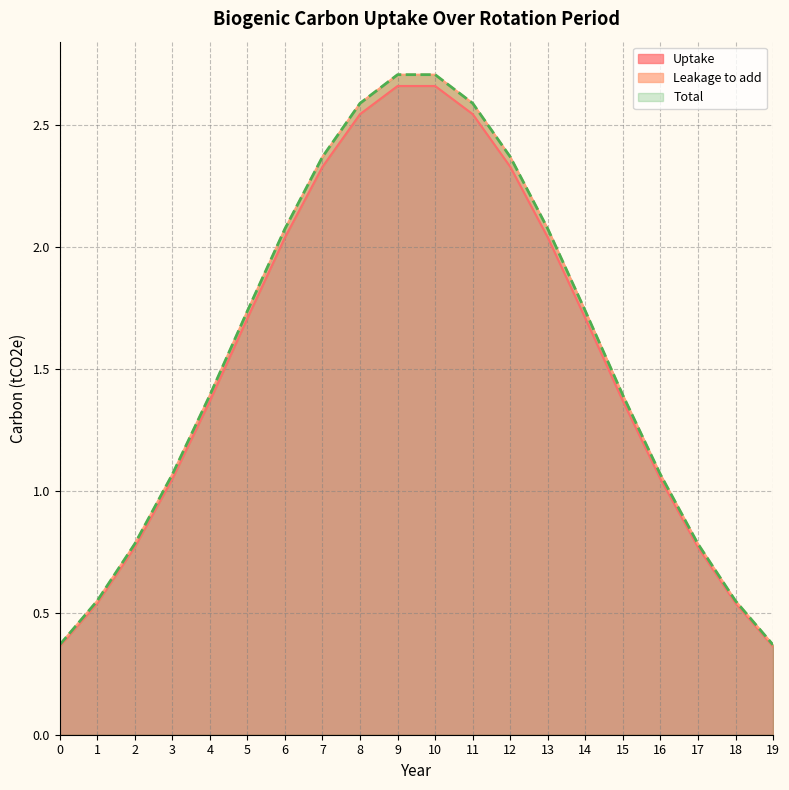

List the series in order of their peak value, lowest first.

Uptake, Leakage to add, Total